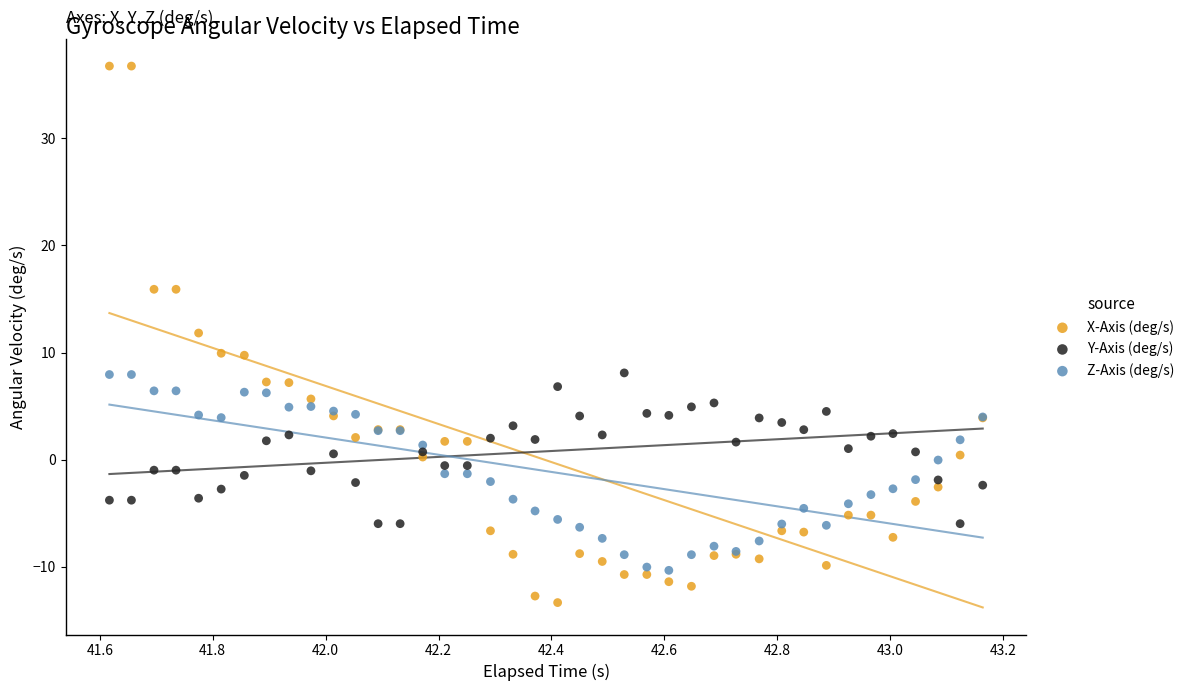

Which series reaches the maximum Y coordinate?

X-Axis (deg/s)